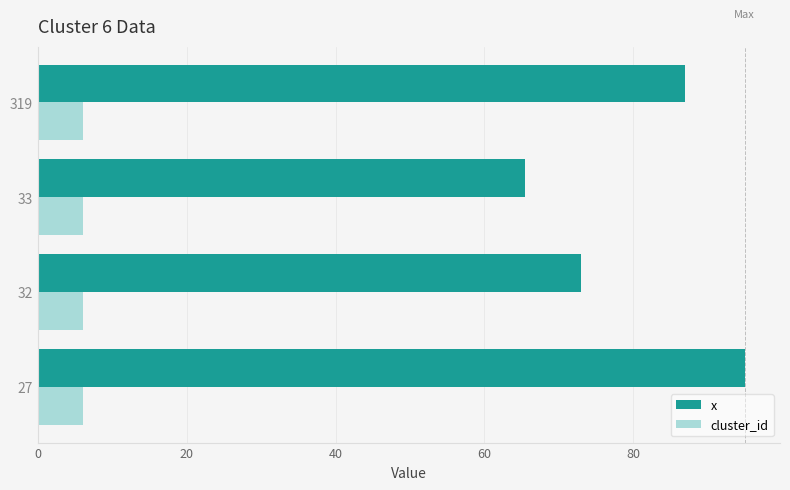

Read the cluster_id value at 319.

6.0